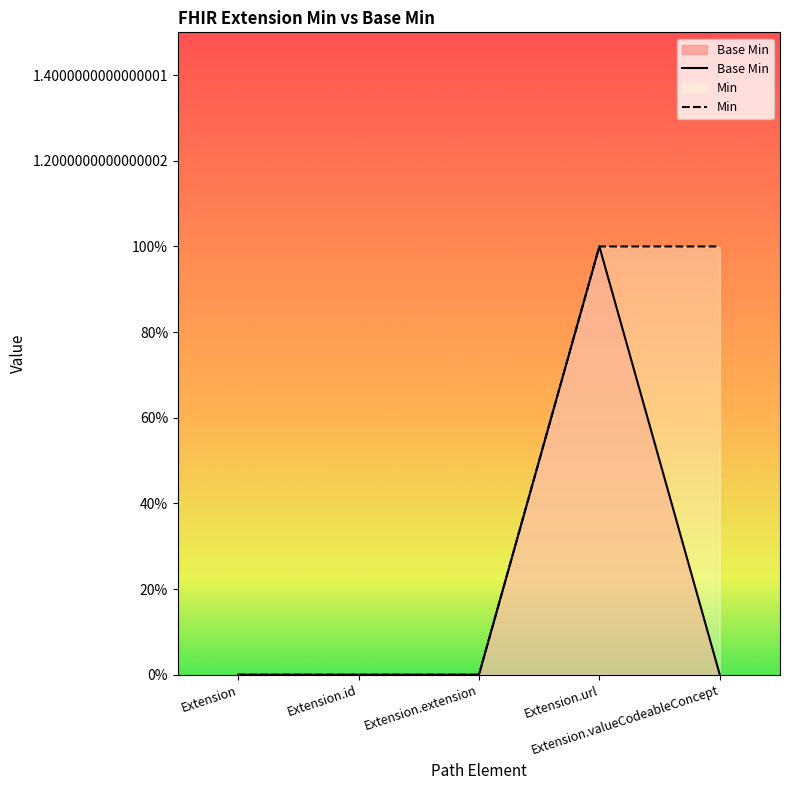

Which series has the largest total across all categories?

Min